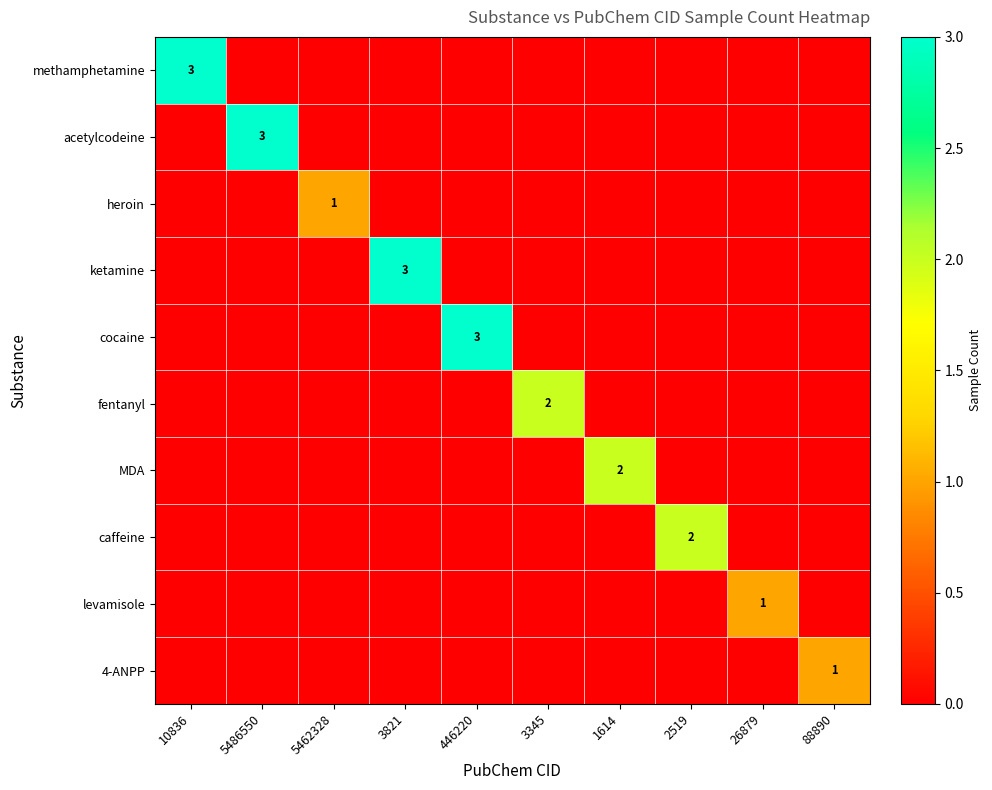

At which category does the chart reach its minimum across all series?

5486550